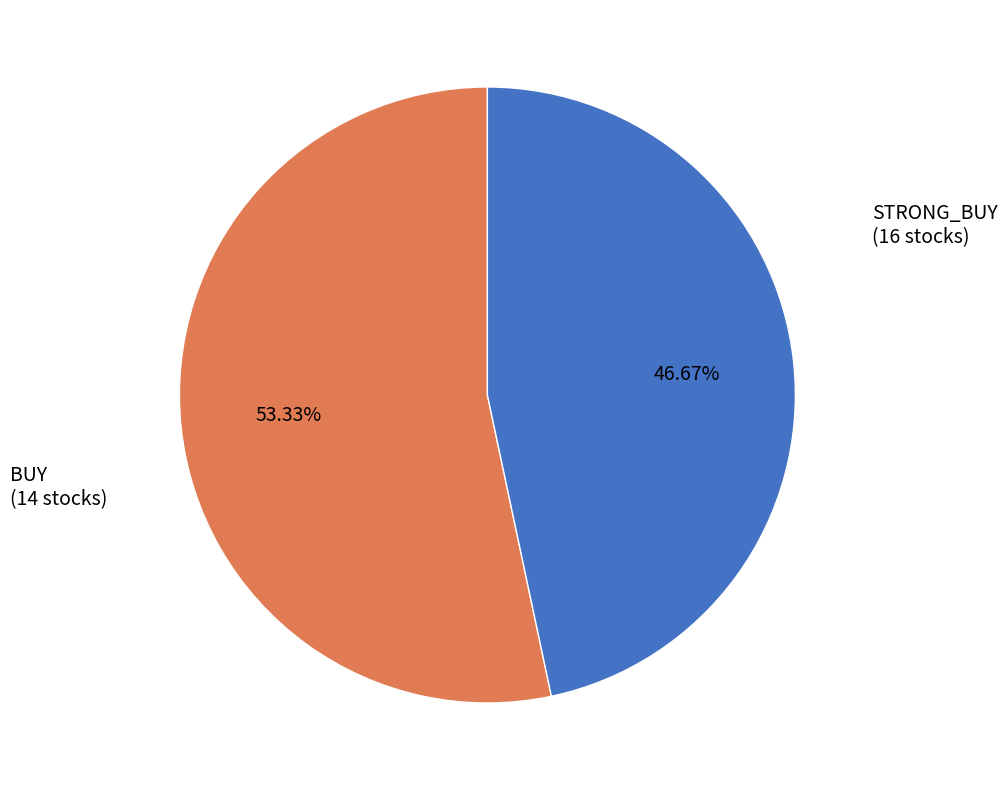

Is there a majority slice in this chart?

Yes